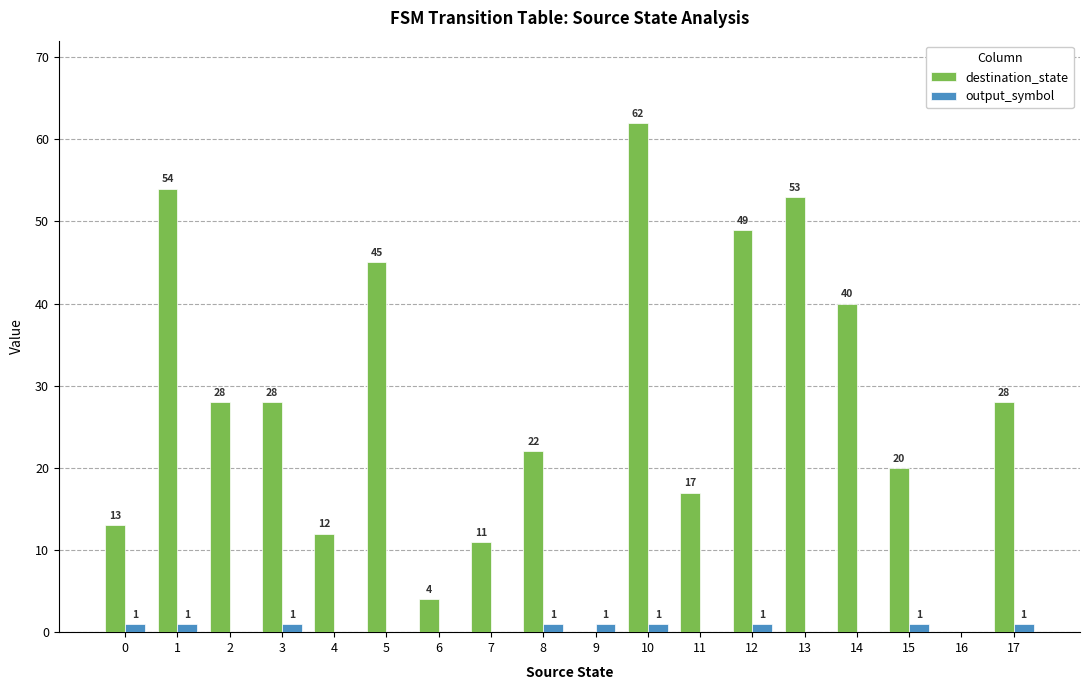

Reading left to right, list all the values displayed in this chart.

destination_state: 13	54	28	28	12	45	4	11	22	0	62	17	49	53	40	20	0	28
output_symbol: 1	1	0	1	0	0	0	0	1	1	1	0	1	0	0	1	0	1